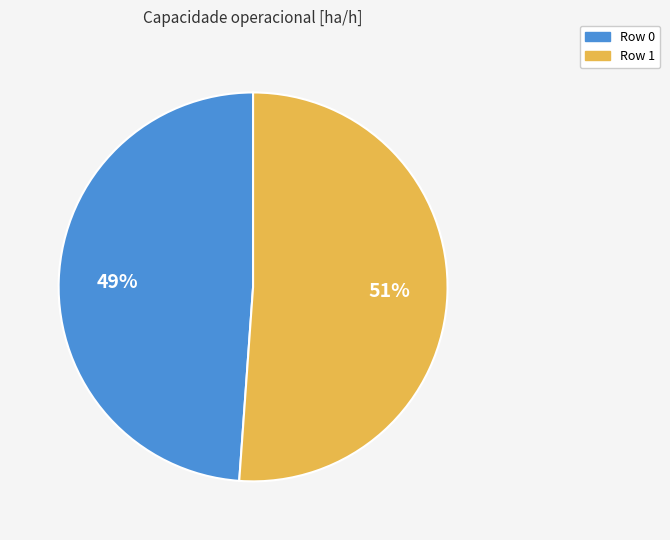

Rank the categories by value from highest to lowest.

Row 1, Row 0